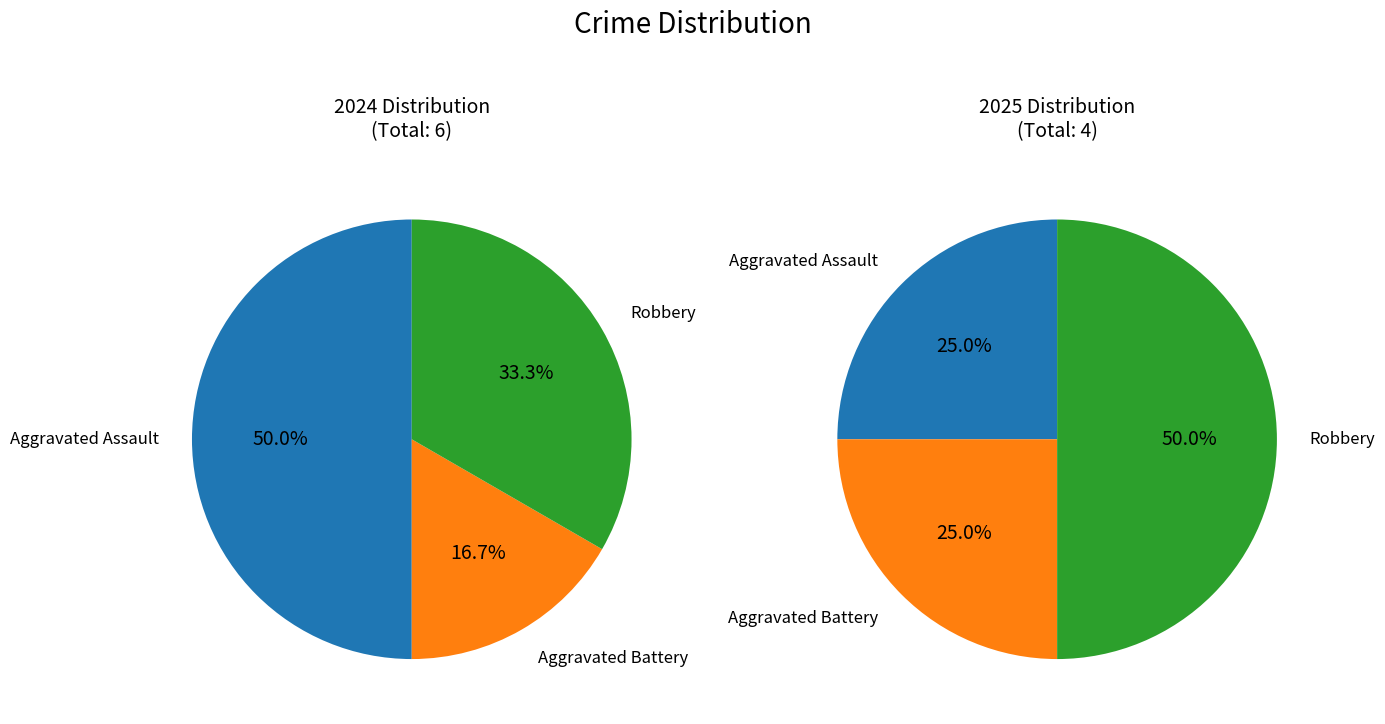

Is it true that values_2024 is 50% of the pie?

True